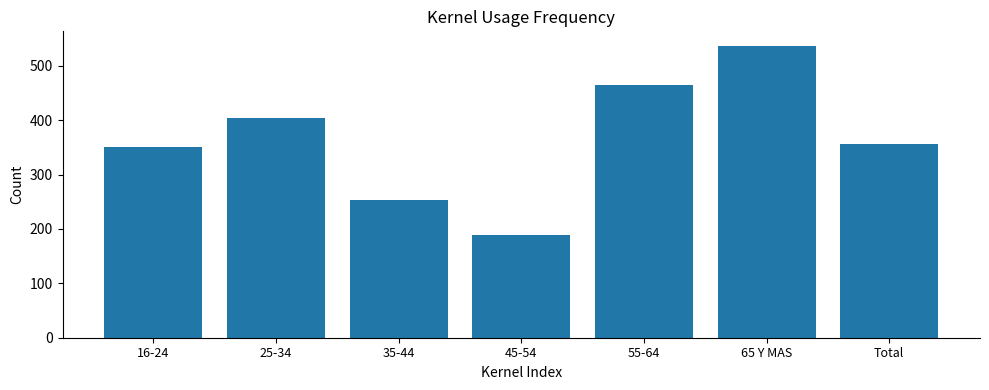

Which has a higher value, 45-54 or 16-24?

16-24